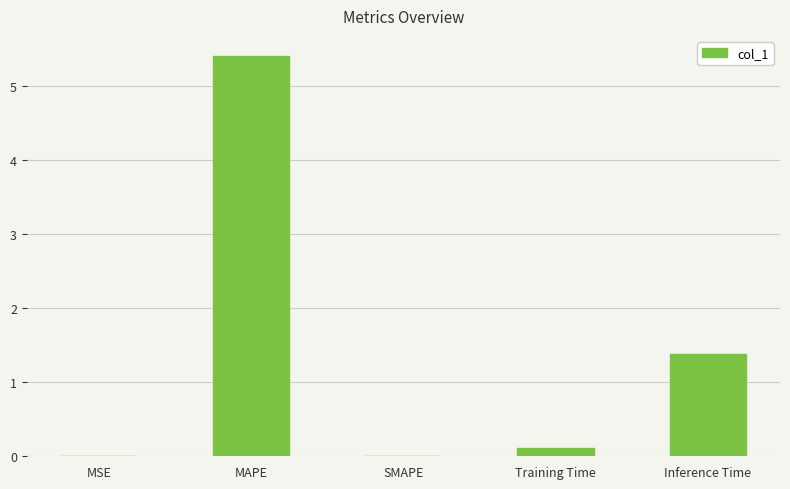

Which category has the highest value across all series?

MAPE